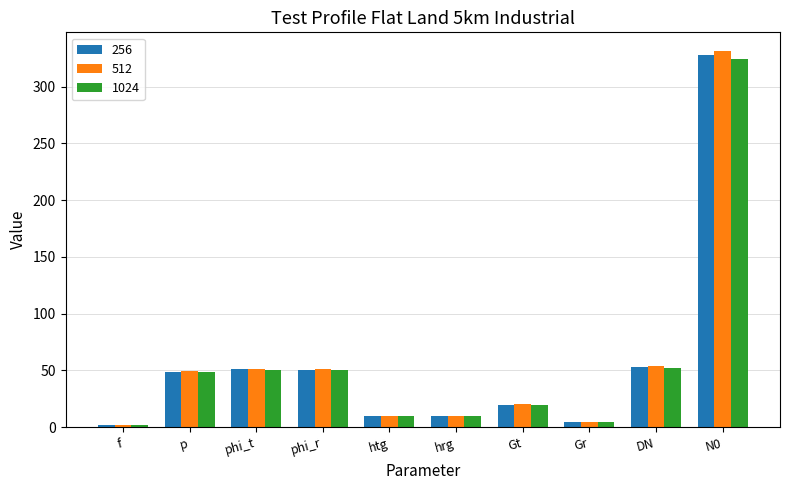

What is the maximum value shown in the chart?

331.3